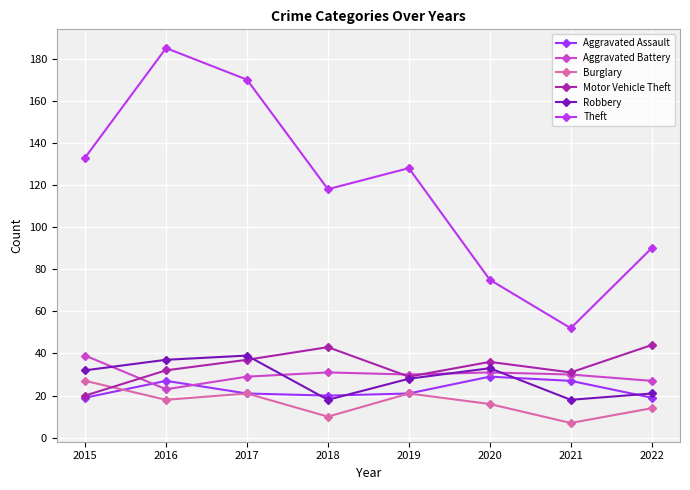

At which label does Theft first exceed 128?

2015